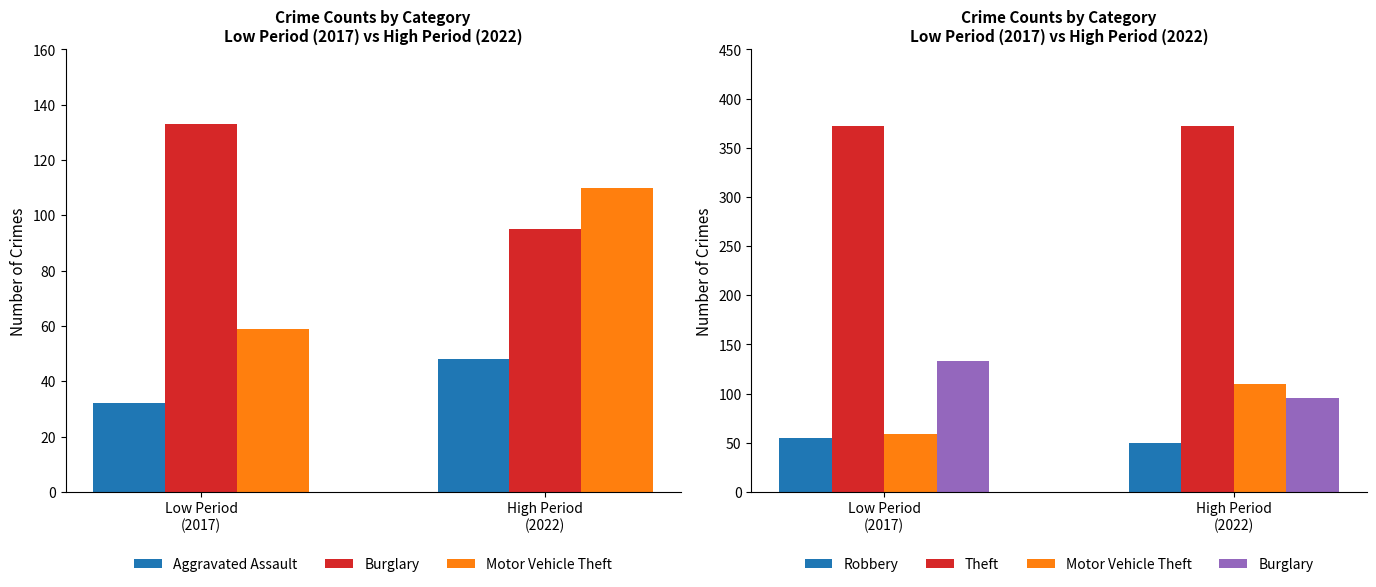

What is the sum of all Theft values?

744